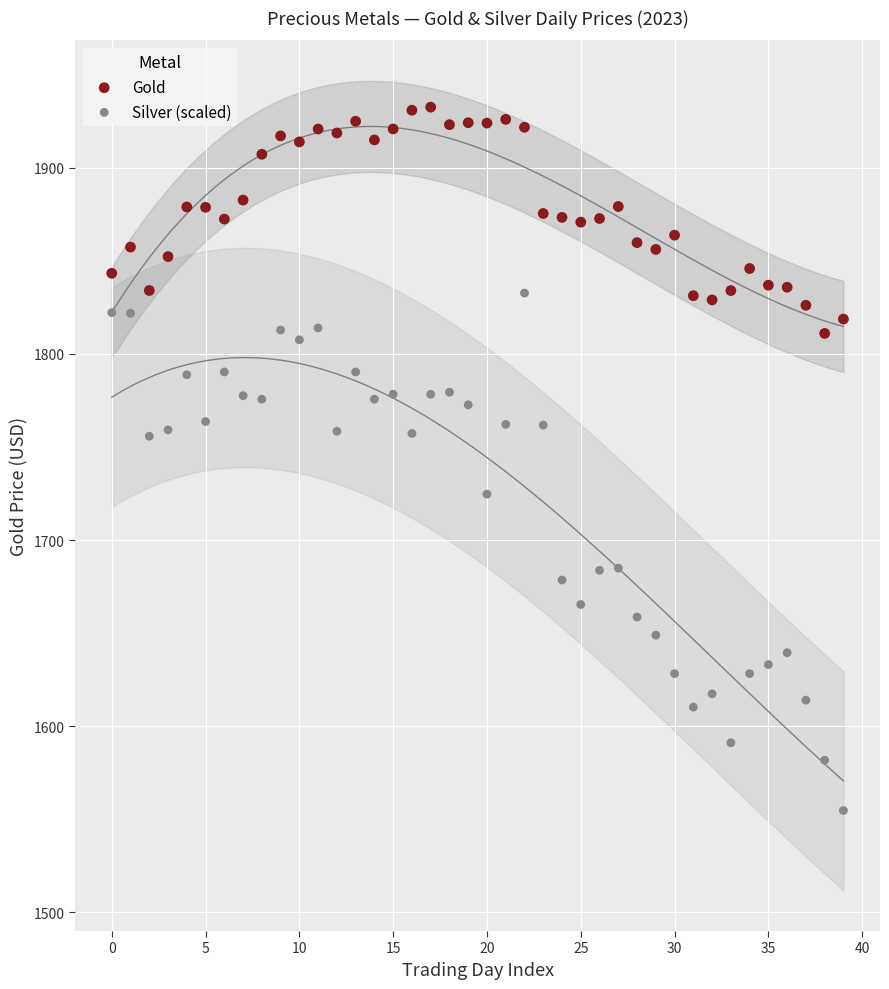

Which series has the largest Y range (max minus min)?

Silver (scaled)